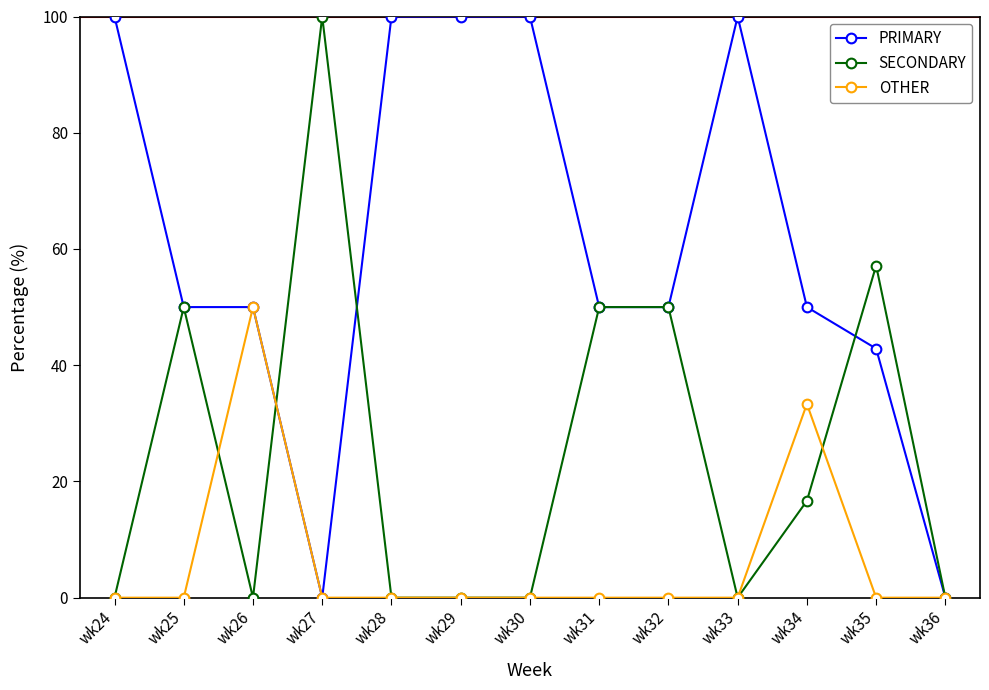

What is the maximum value for PRIMARY?

100.0